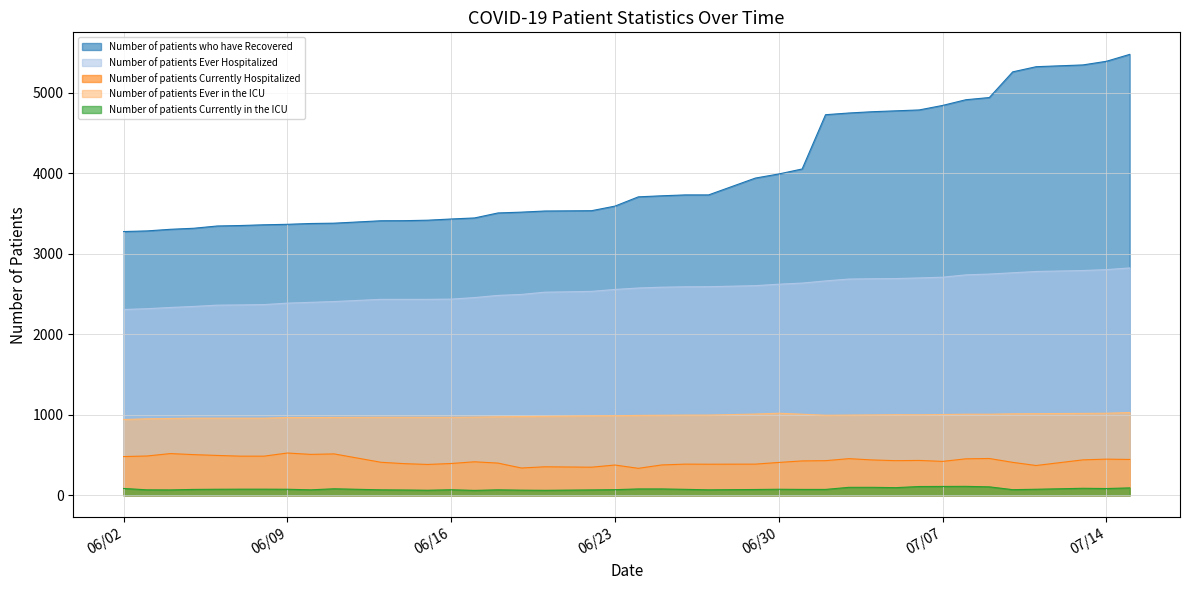

True or false: Number of patients Currently Hospitalized has more than 0 interior local peaks.

True